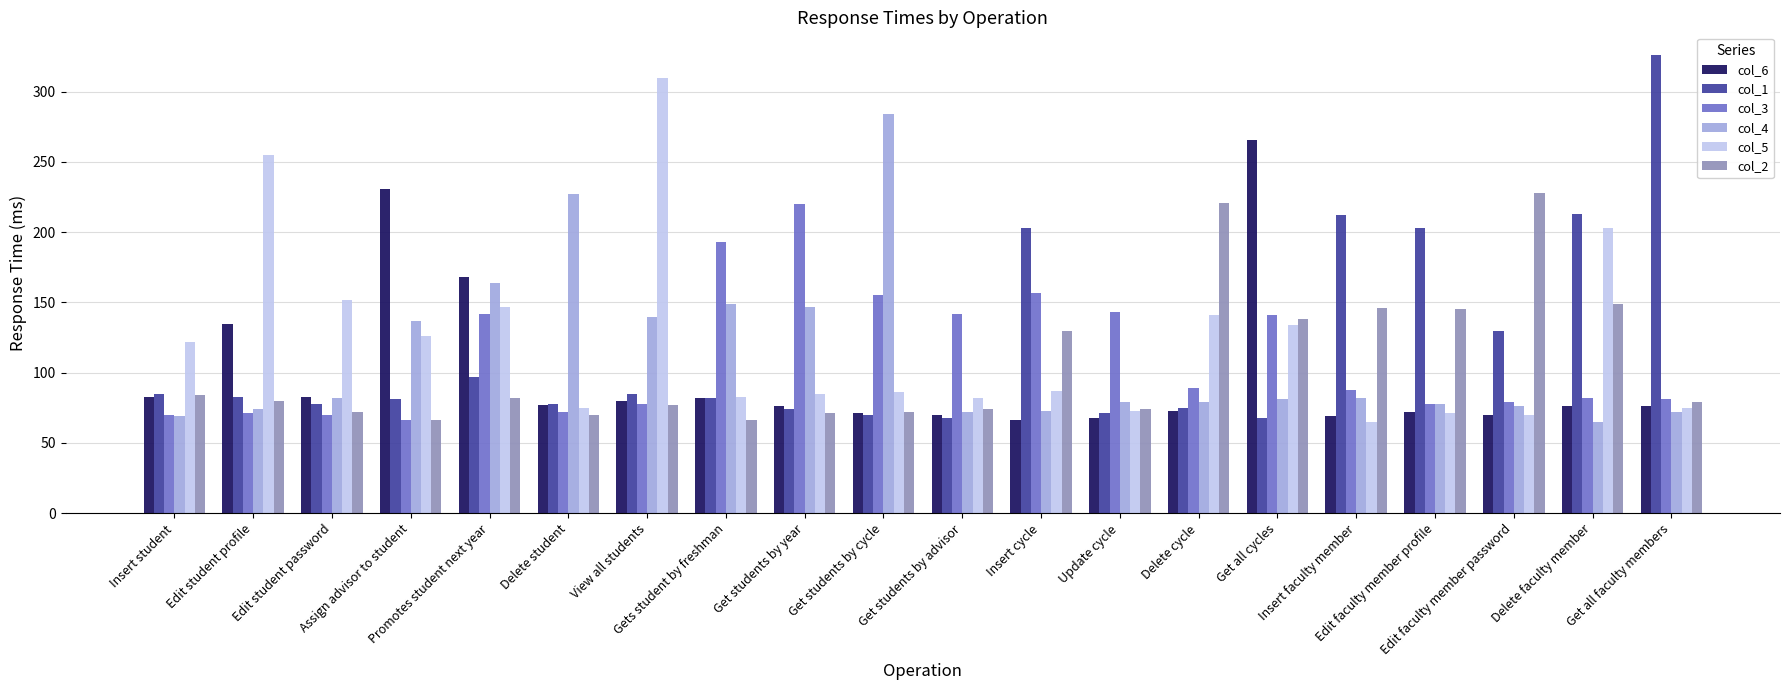

What is the average value of the col_4 series?

112